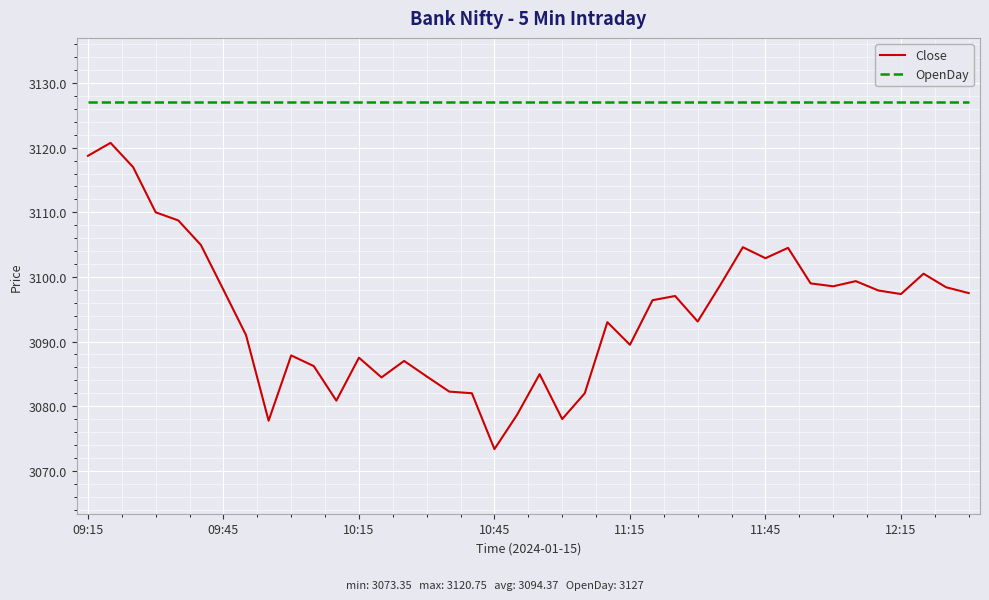

What is the lowest value of the OpenDay series?

3127.0